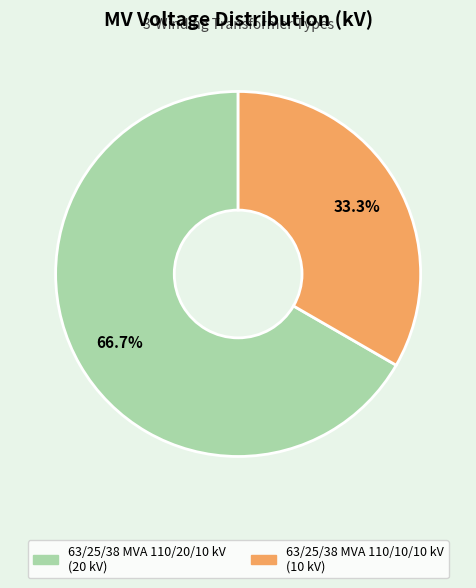

Is it true that 63/25/38 MVA 110/10/10 kV is 40% of the pie?

False